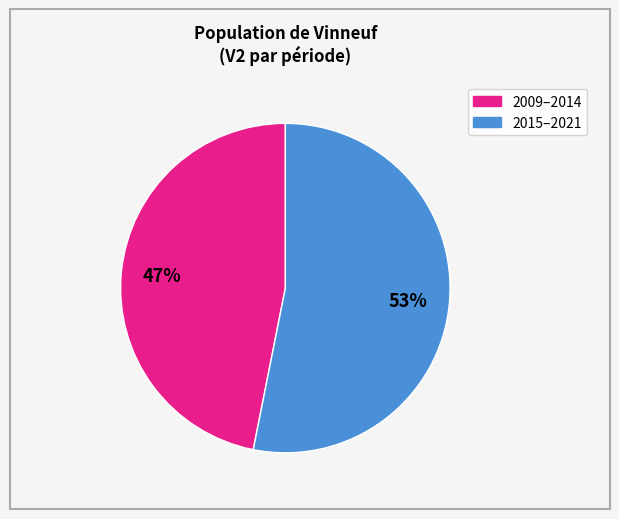

Is there a majority slice in this chart?

Yes